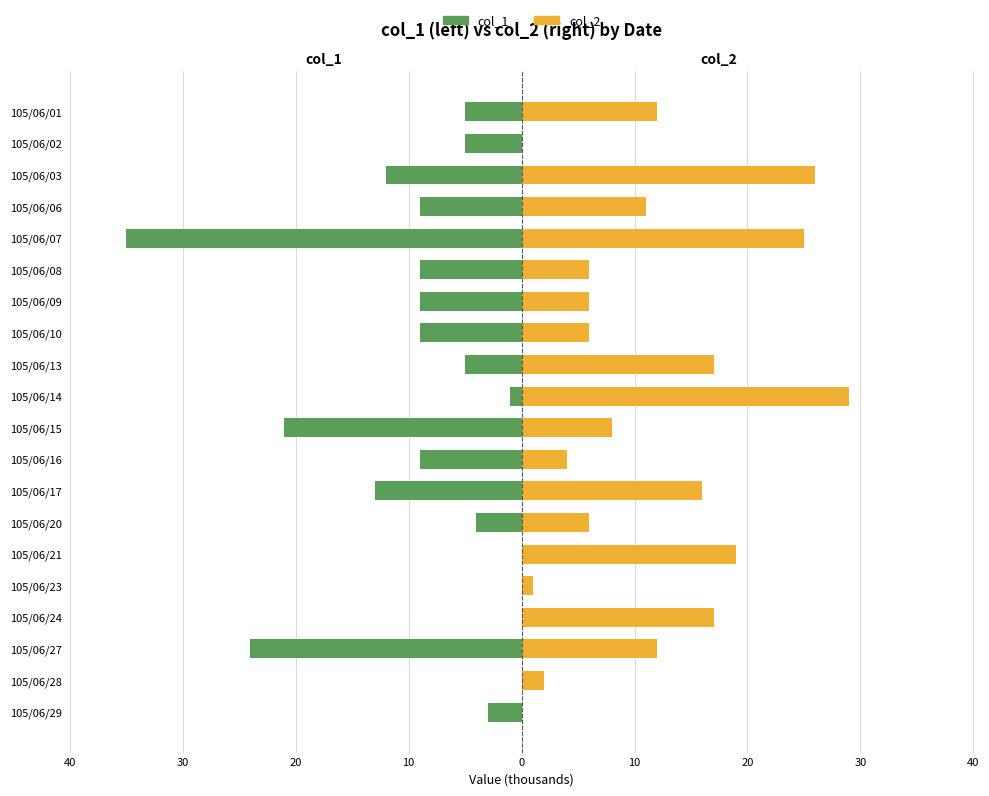

How many values in col_2 are above zero?

18